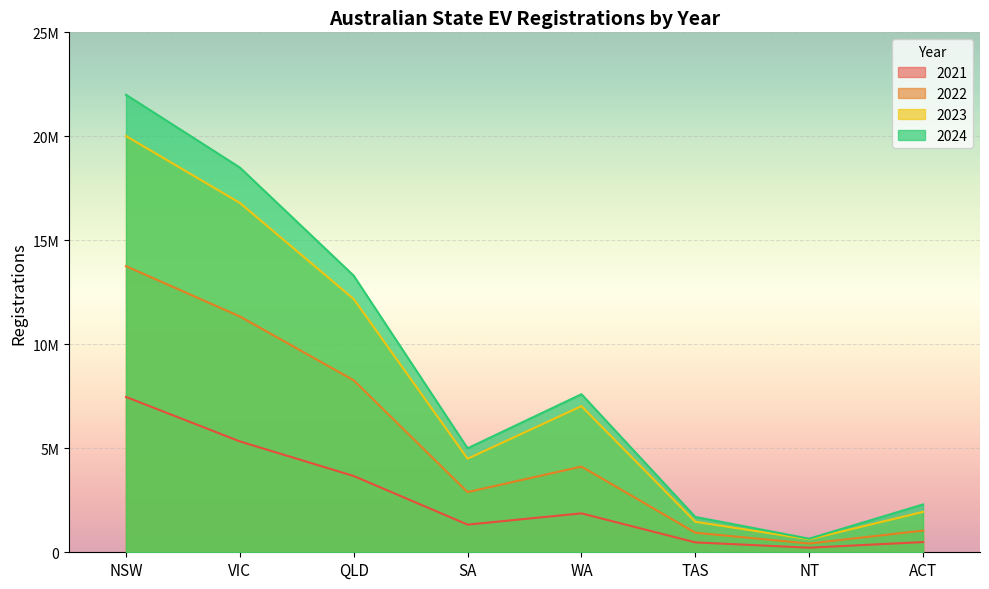

How many data points in 2023 are less than 7026840?

4